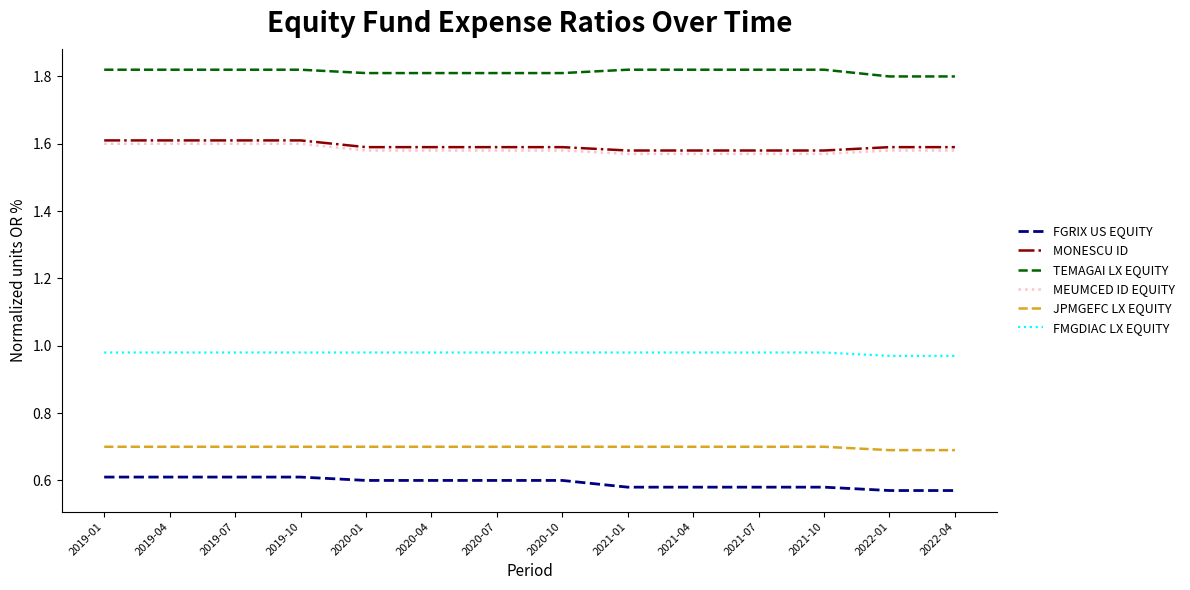

What is the sum of all FMGDIAC LX EQUITY values?

13.7